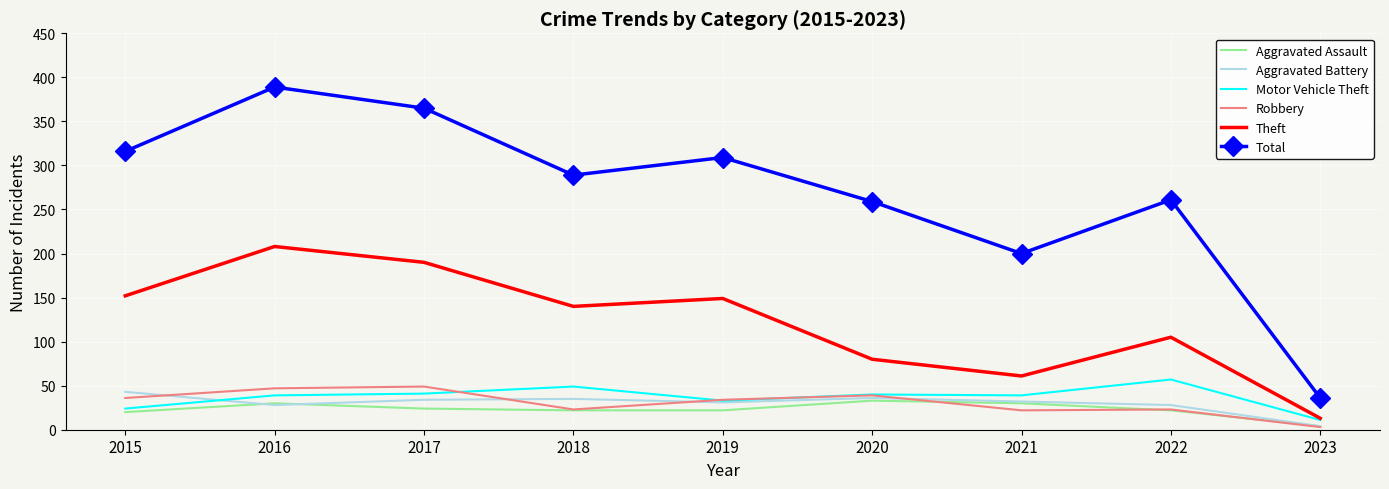

Is it true that Aggravated Battery equals 43 at 2015?

True